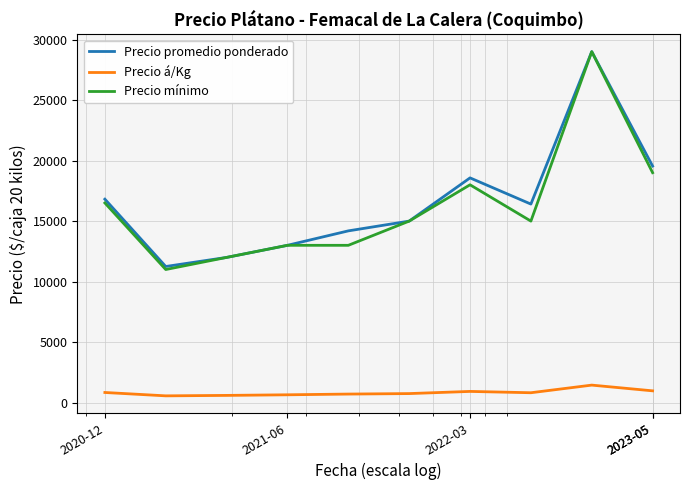

True or false: Precio promedio ponderado and Precio á/Kg intersect in this chart.

False